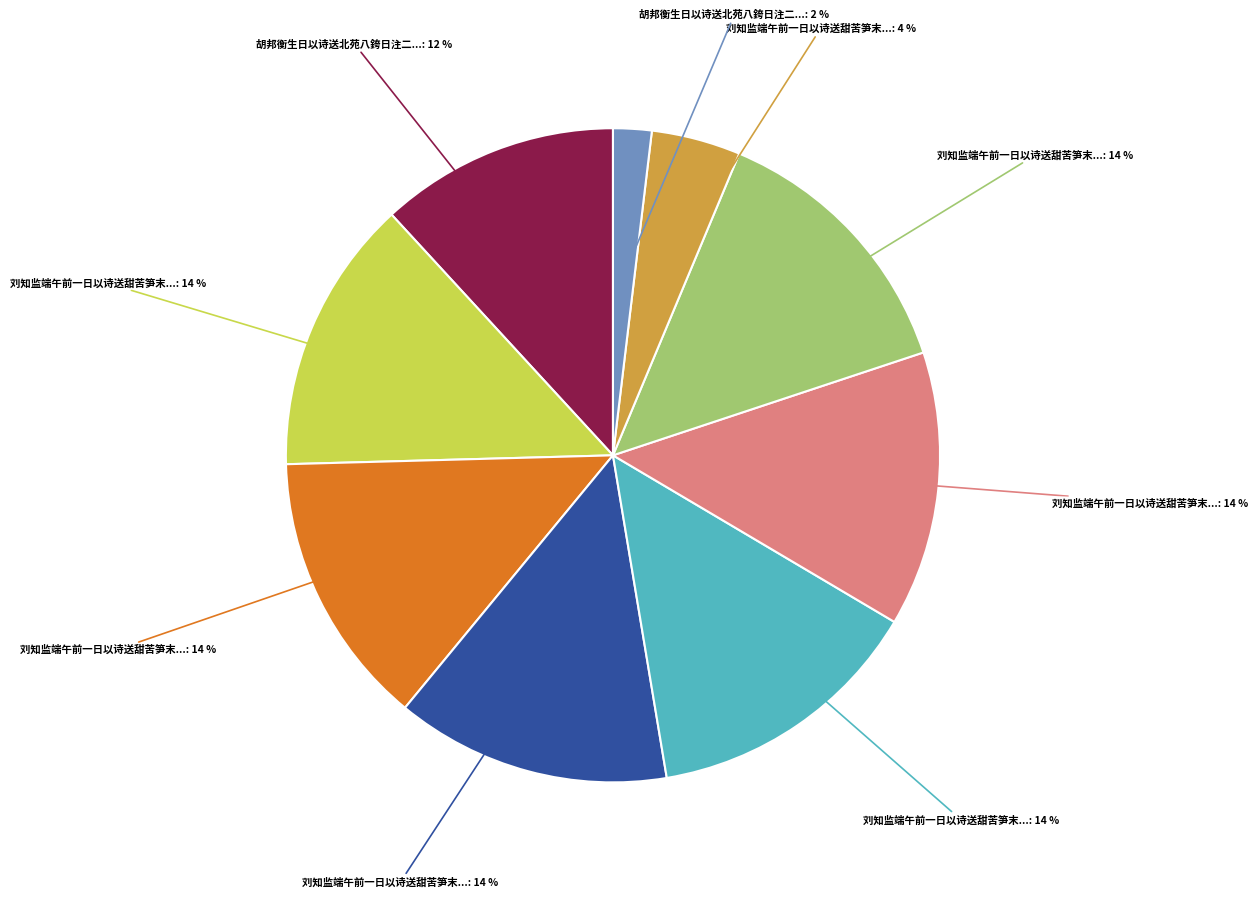

Is there any slice that represents more than half of the pie?

No